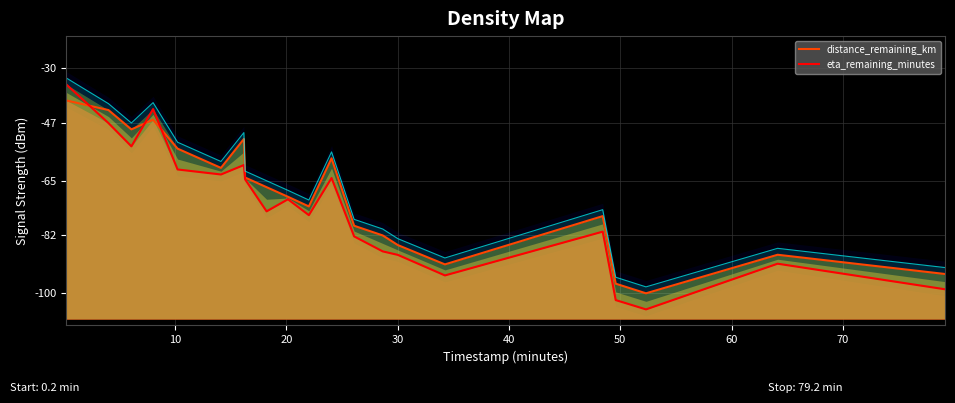

What is the maximum value for eta_remaining_minutes?

-35.0